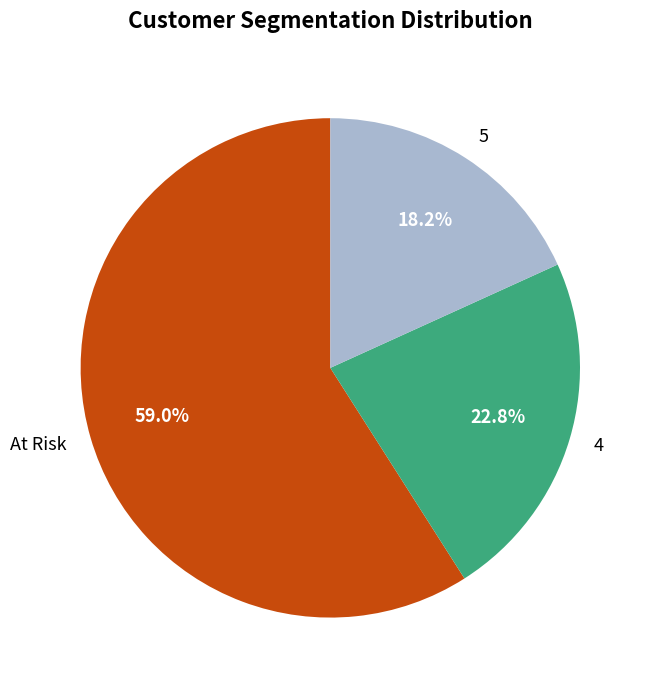

Which category has the biggest portion of the pie?

At Risk